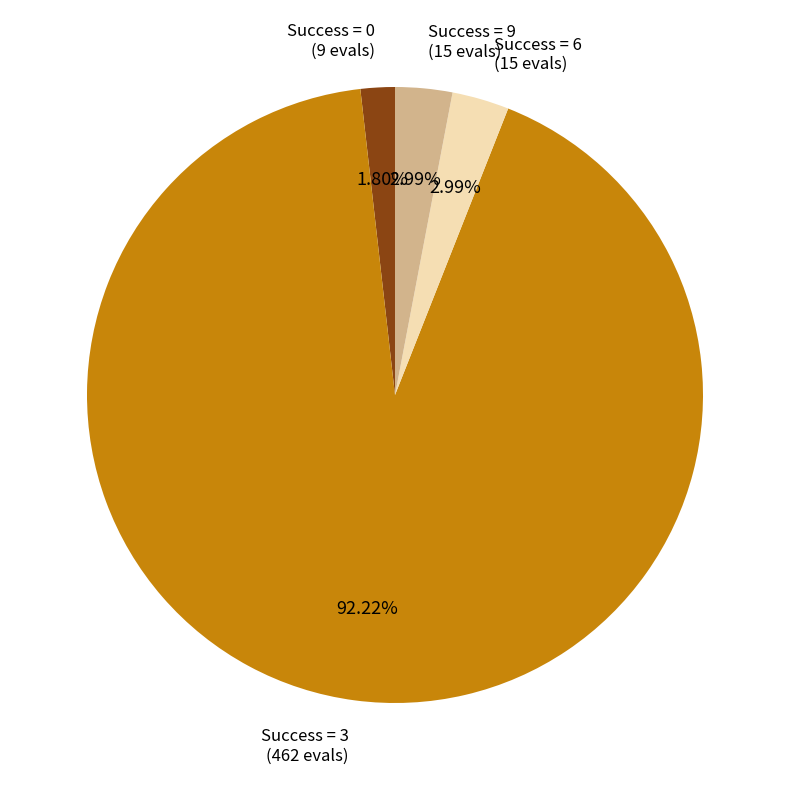

Does any single category account for the majority?

Yes